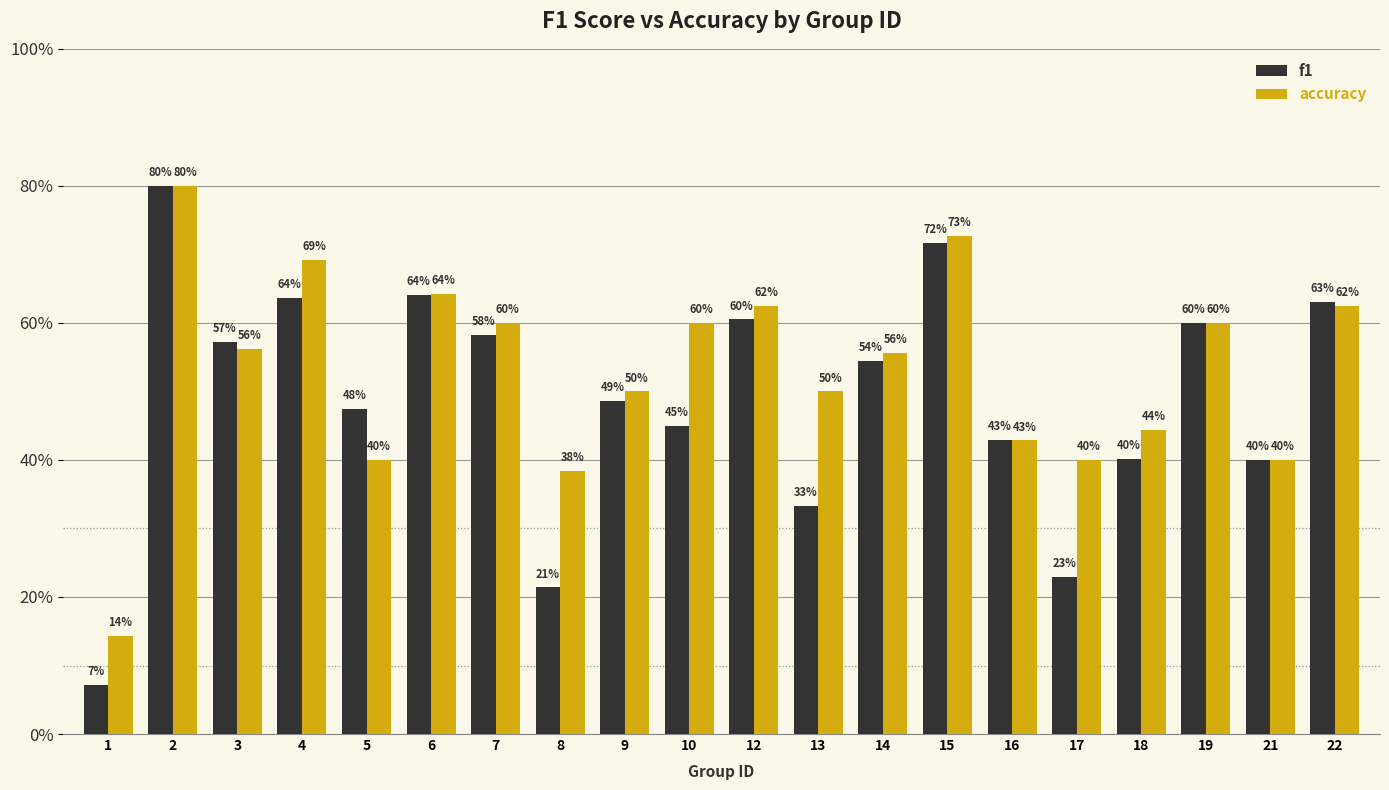

Which series has the largest range (max minus min)?

f1